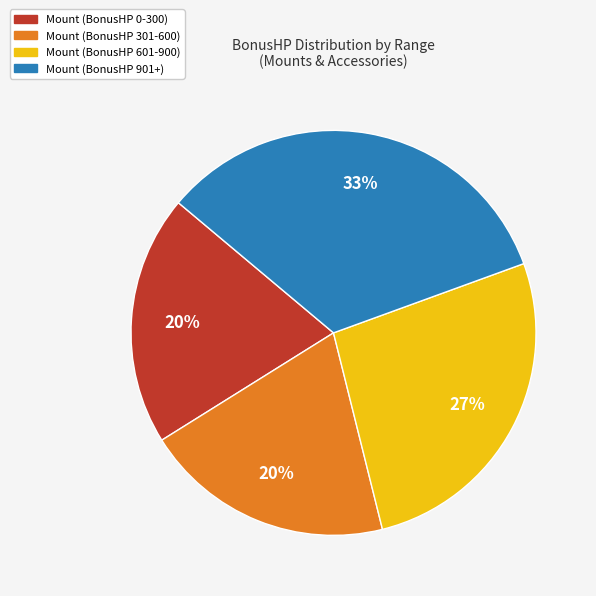

Is there any slice that represents more than half of the pie?

No